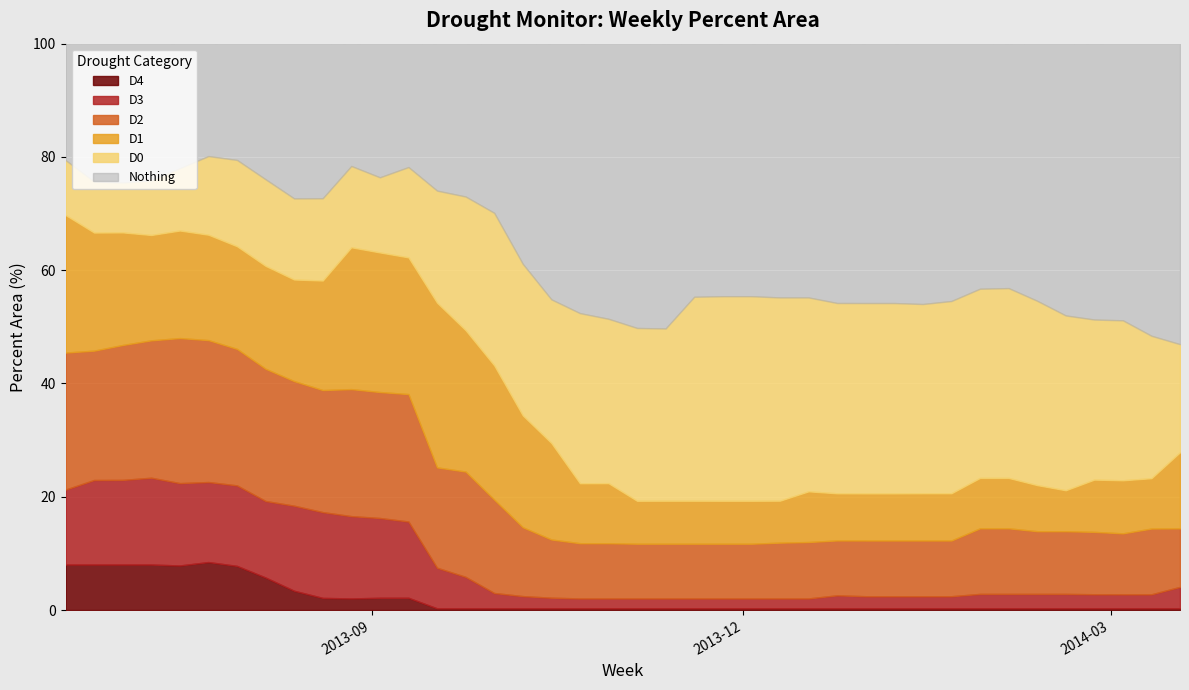

What is the spread (max minus min) of values at 2013-09-17?

28.8